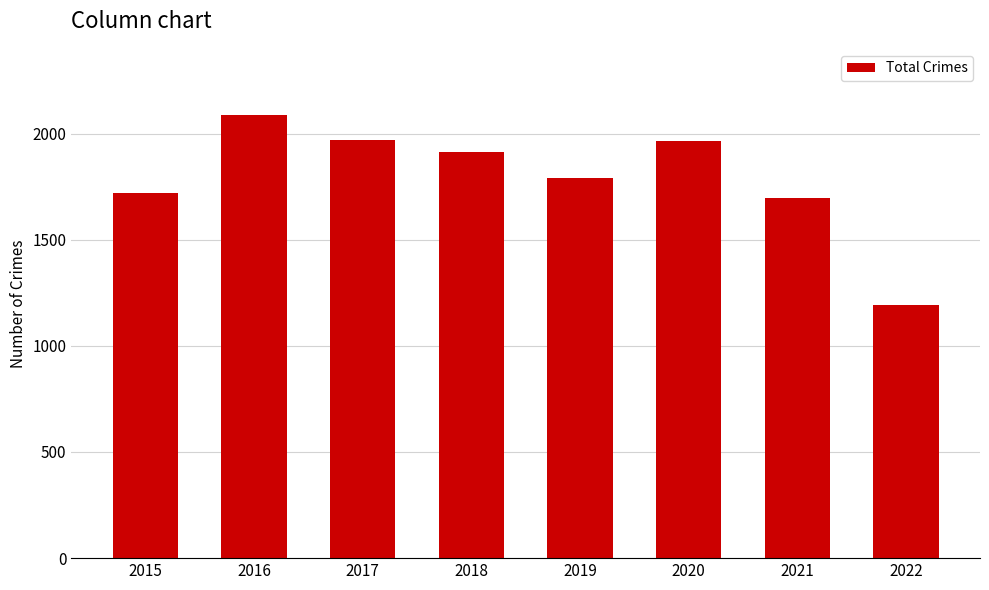

How many values are below 1911?

4